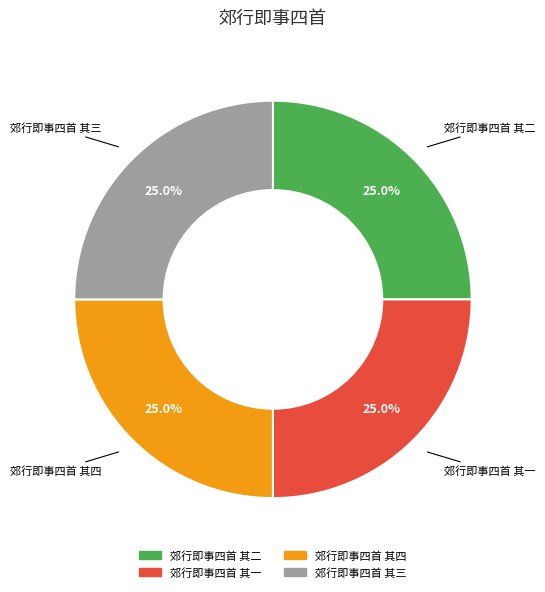

What percentage is the 郊行即事四首 其二 slice, to the nearest percent?

25%